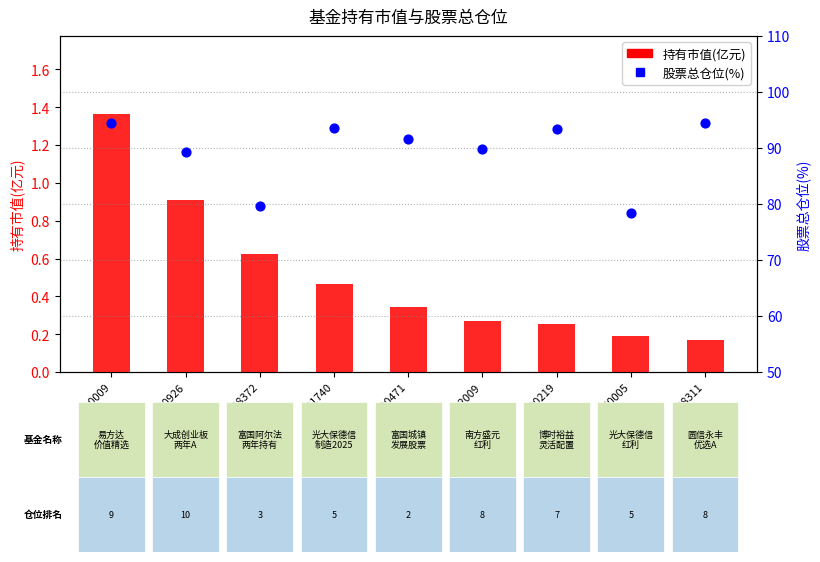

At how many categories does at least one series exceed 27?

9